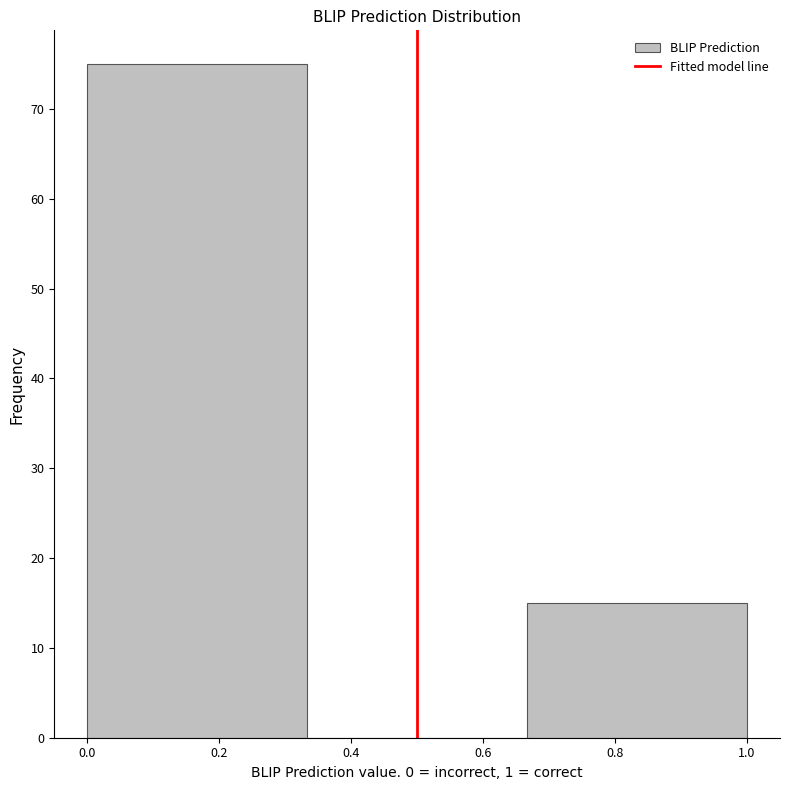

Which range on the x-axis has the tallest bar?

0.00 to 0.34